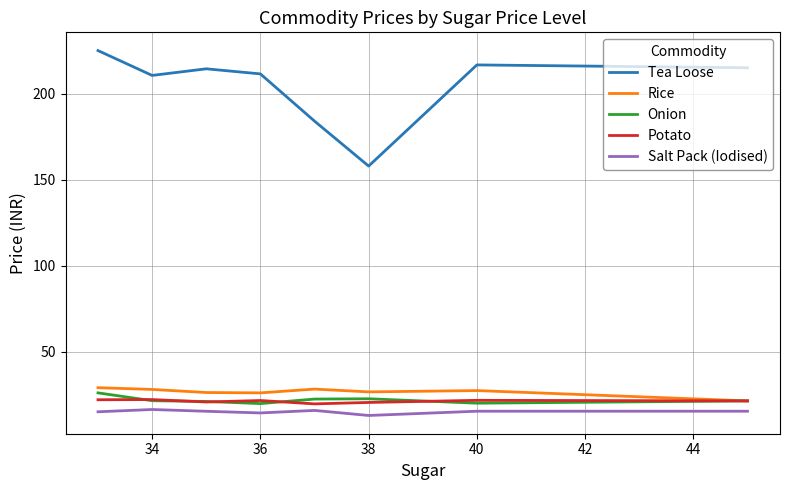

What is the highest value of the Salt Pack (Iodised) series?

16.3